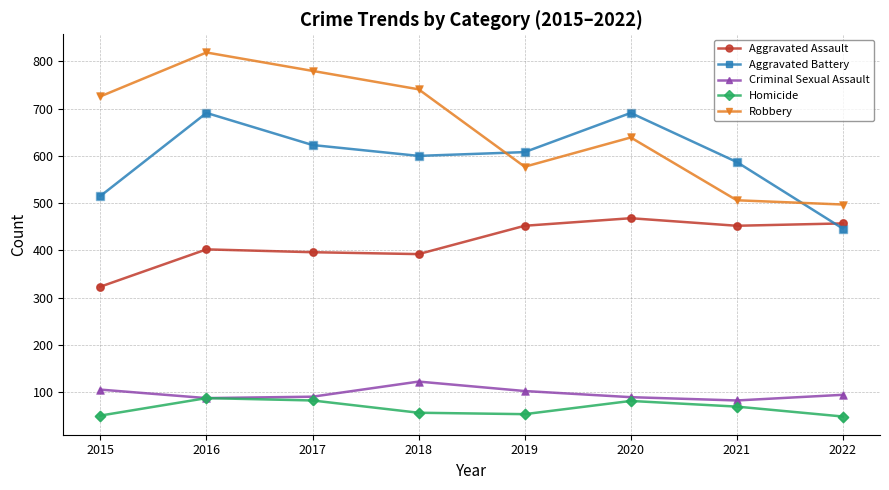

Between 2016 and 2022, which series saw the biggest shift?

Robbery